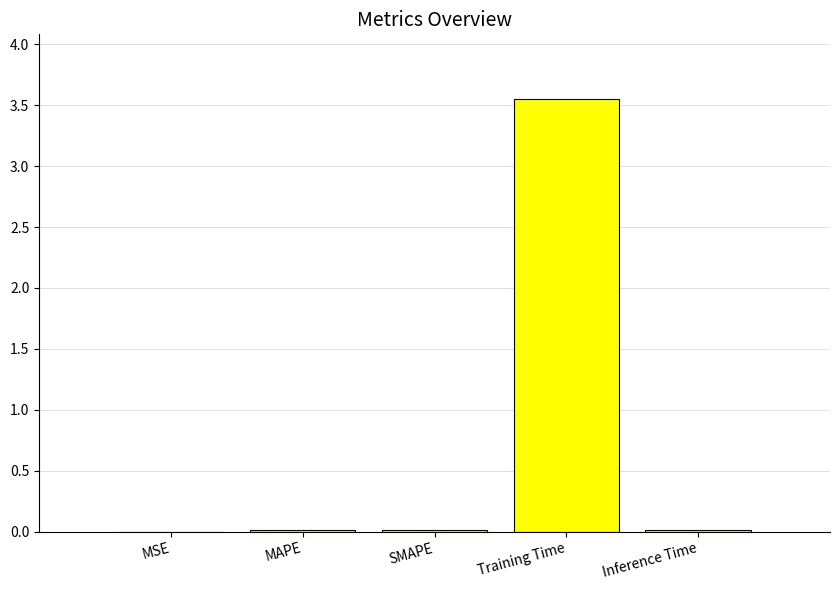

At which category does the chart reach its peak across all series?

Training Time